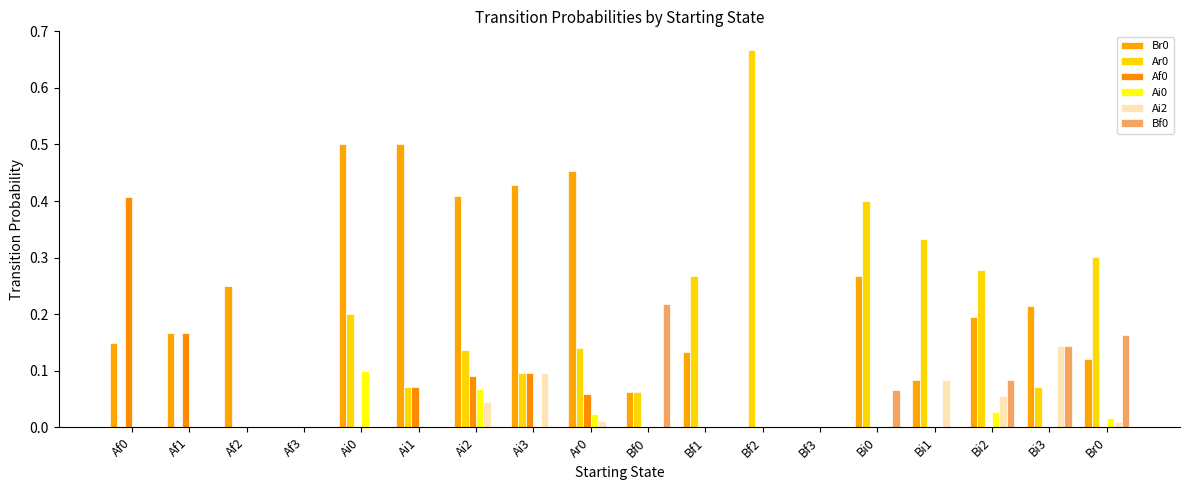

Where is Ai0 nearest to the value 0?

Af0